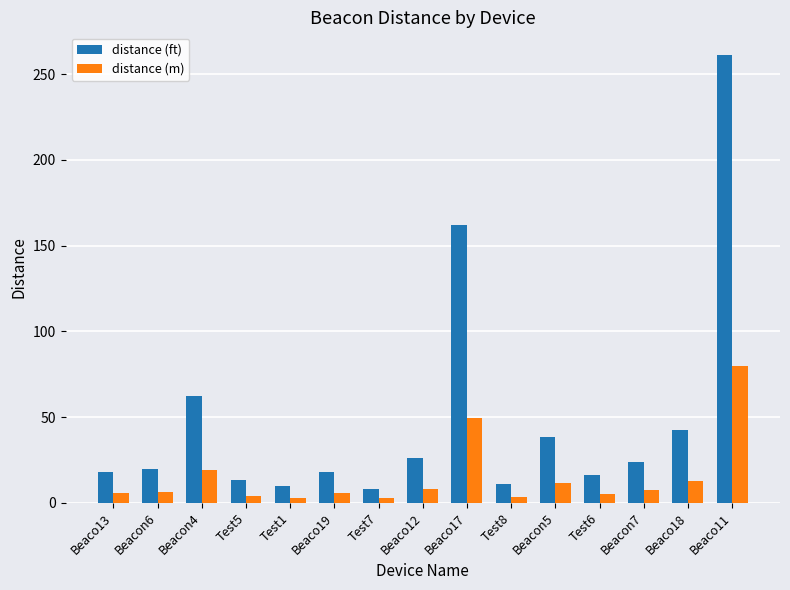

Which category has the highest value in the distance (m) series?

Beaco11